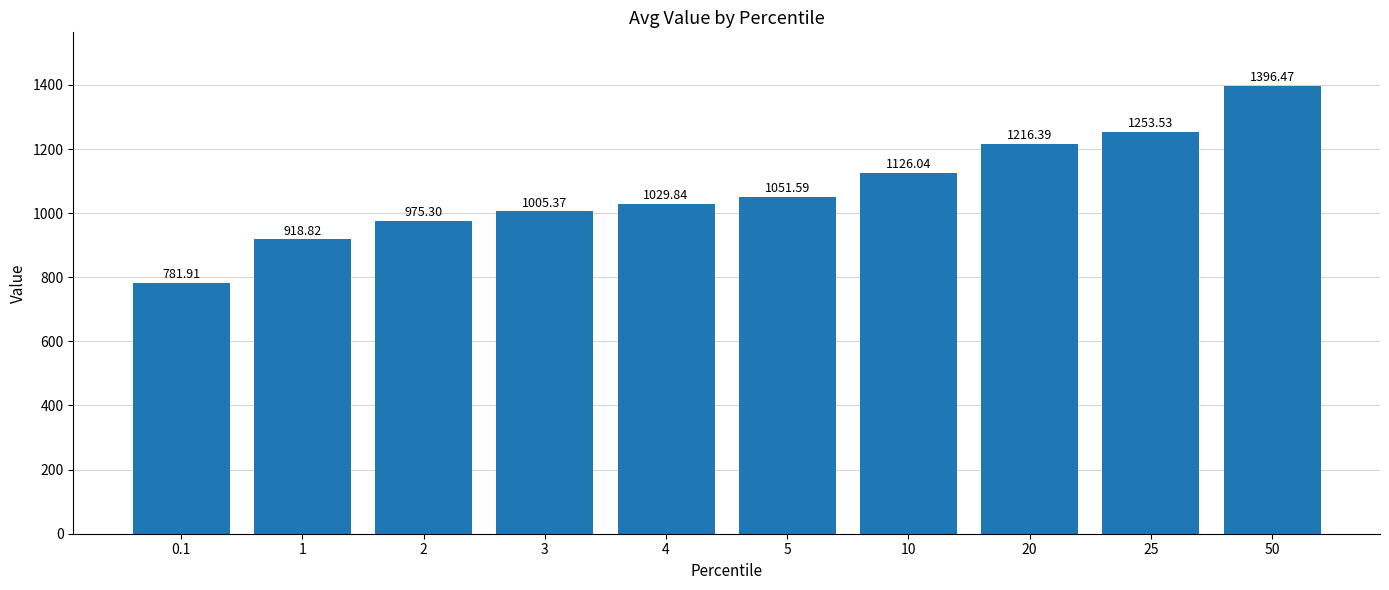

What is the sum of the values at 20 and 3?

2221.8